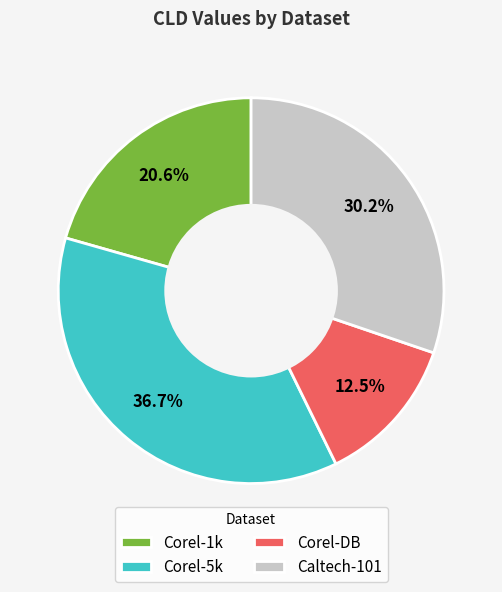

To the nearest percent, what is the difference between the largest and smallest slice percentages?

24%